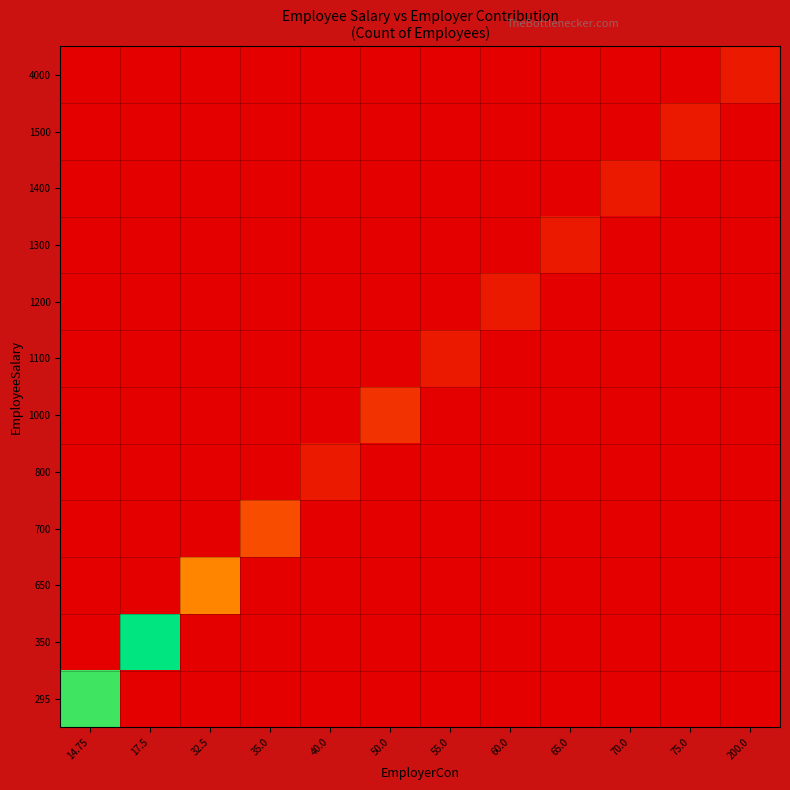

What is the difference between the highest and lowest values at 35.0?

3